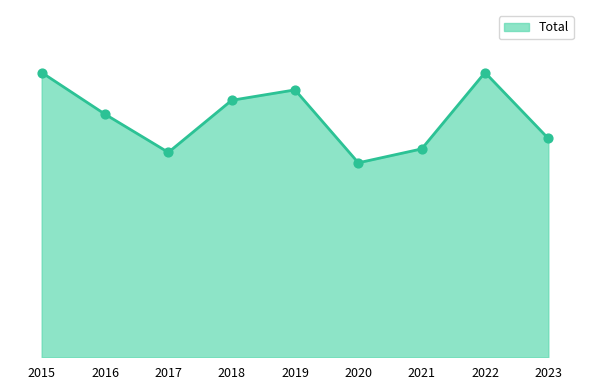

What is the change in value from 2017 to 2019?

+18